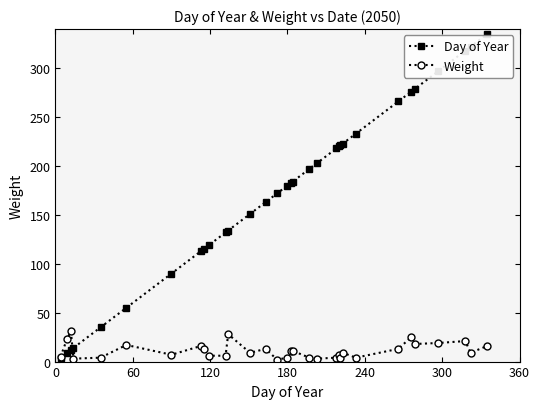

Which series has the widest spread of values?

Day of Year